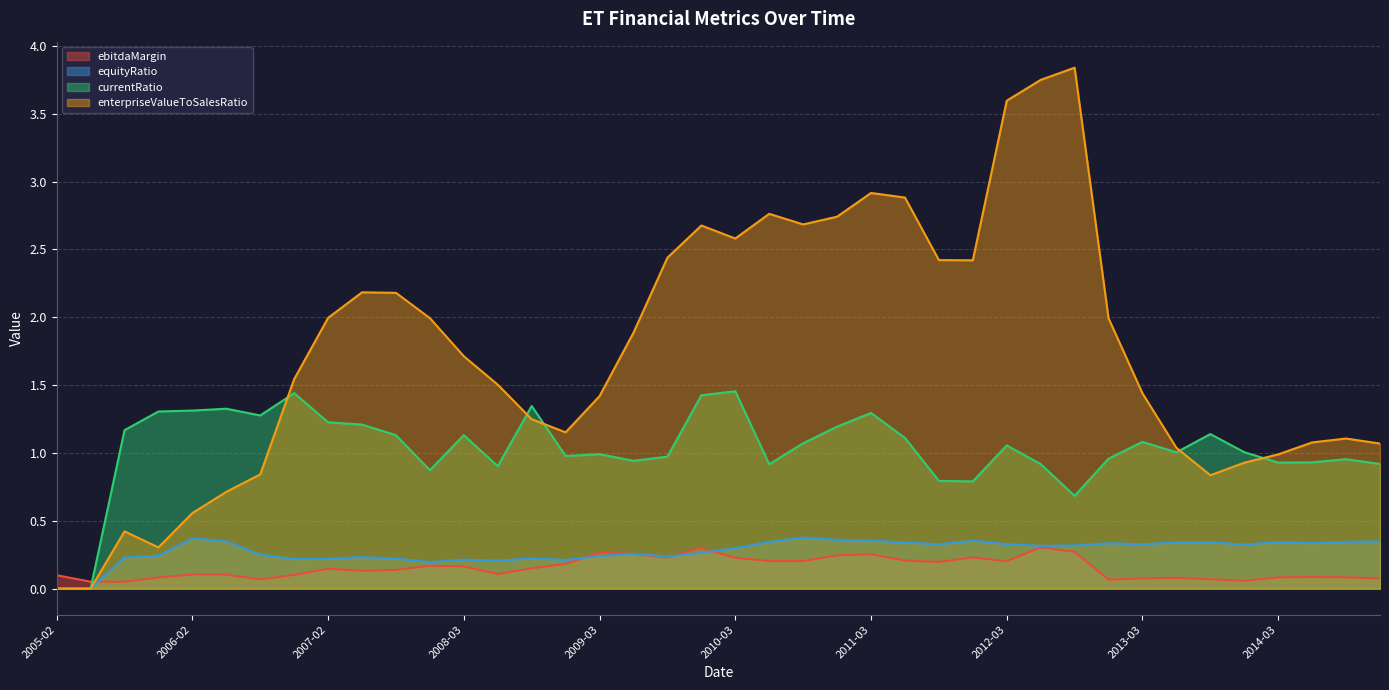

Which label corresponds to the largest value in the chart?

2012-09